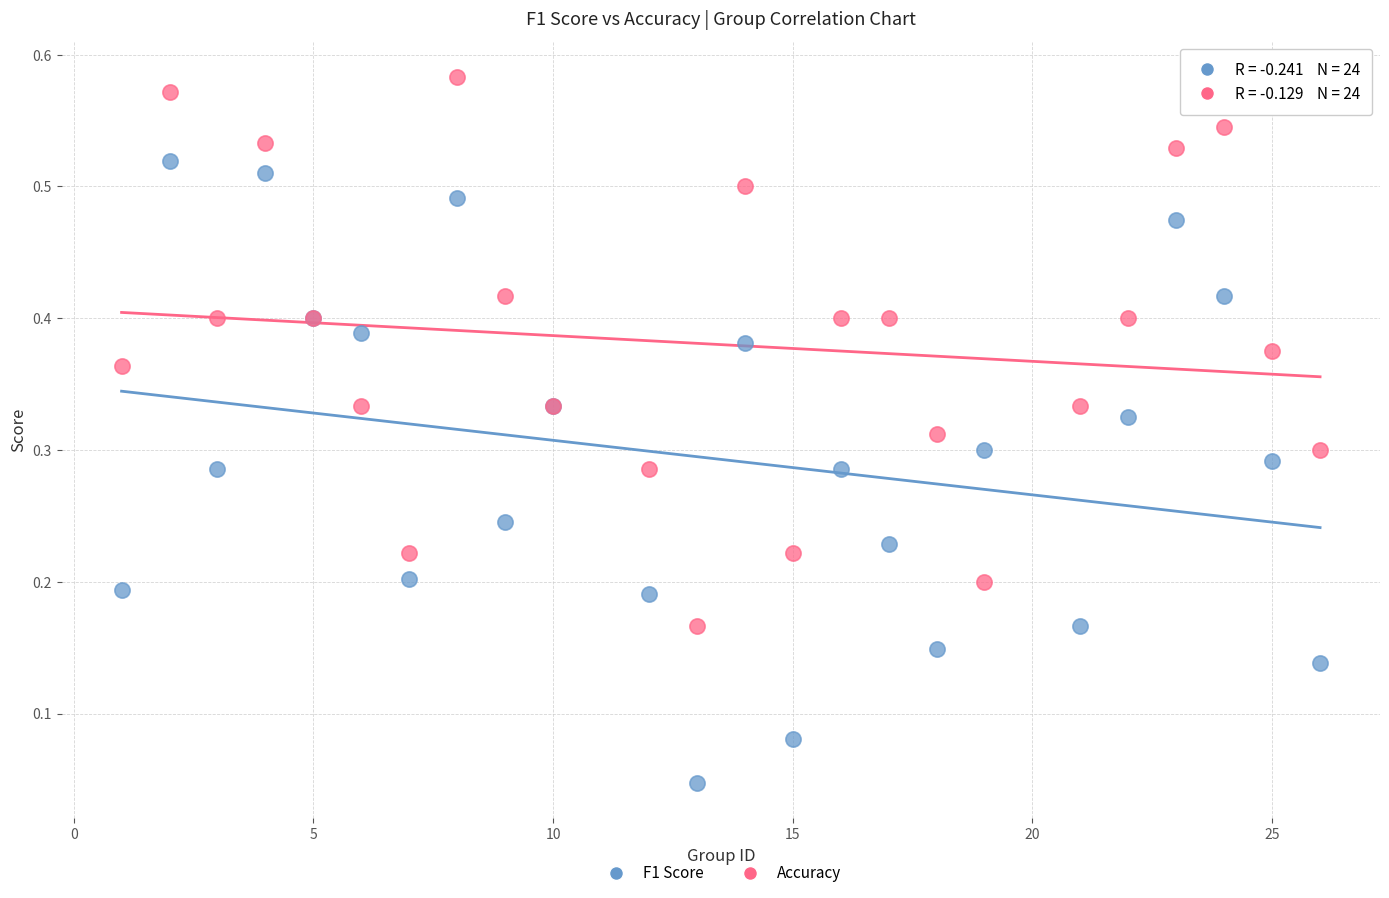

Which series has the largest Y range (max minus min)?

F1 Score